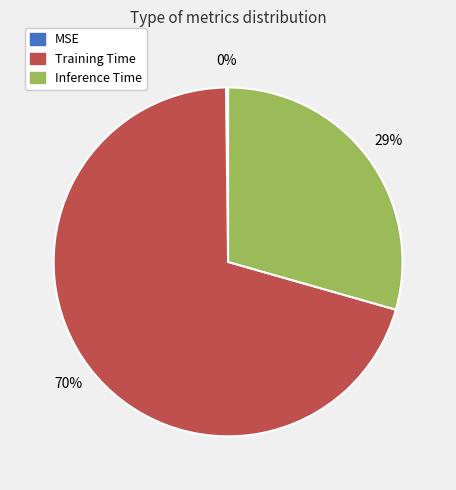

To the nearest percent, what is the combined percentage of Training Time and Inference Time?

100%